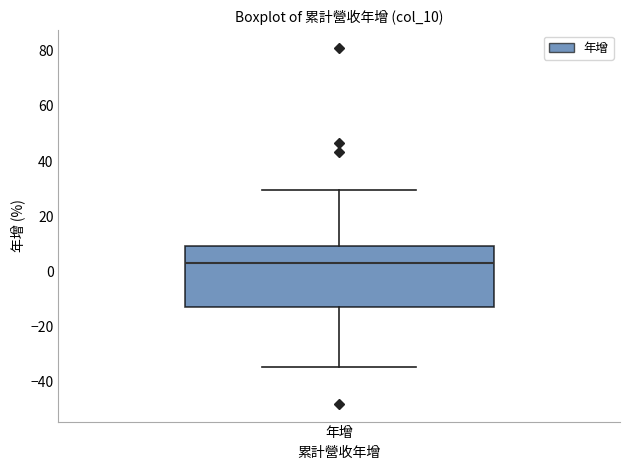

Where is the lower edge of the box for 年增 on the y-axis? The values are not printed on the chart, so give them approximately, as read against the axis.

-12